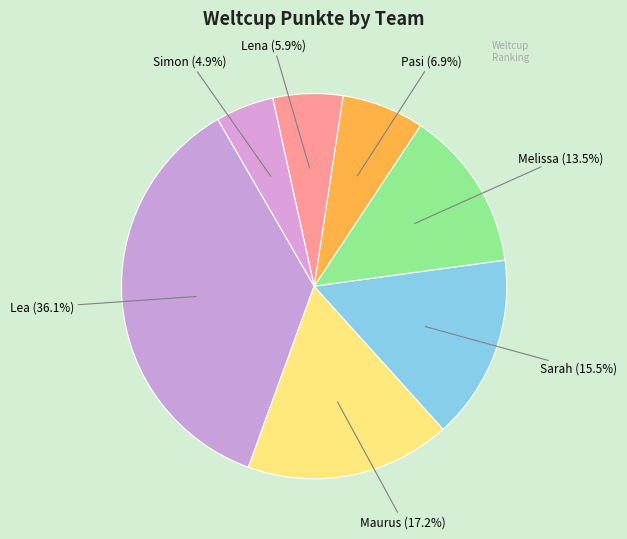

The Lena slice represents 17% of the pie. True or false?

False